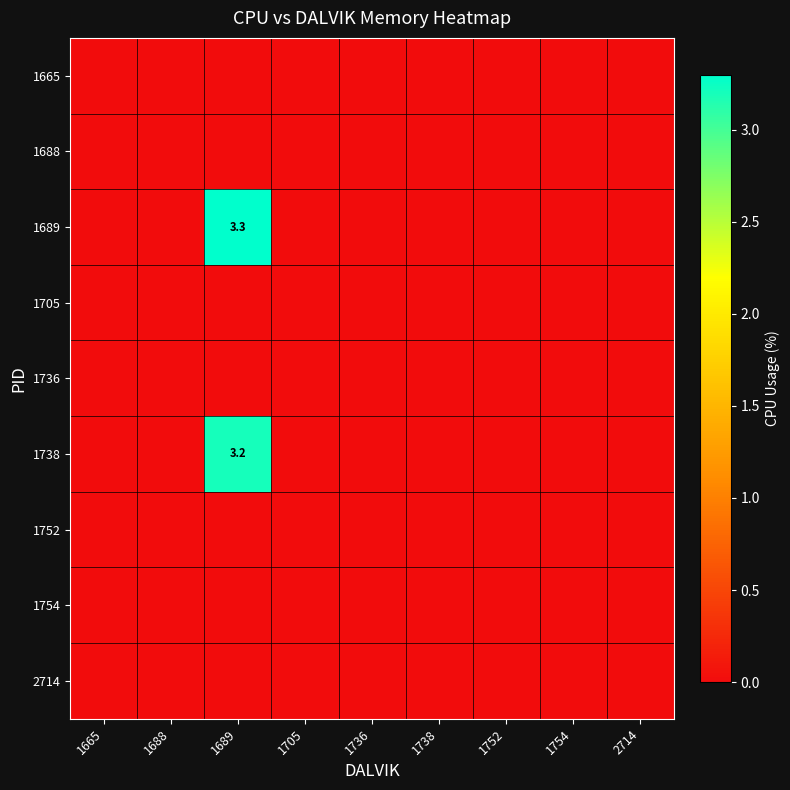

At which label does 1705 reach its peak?

1665